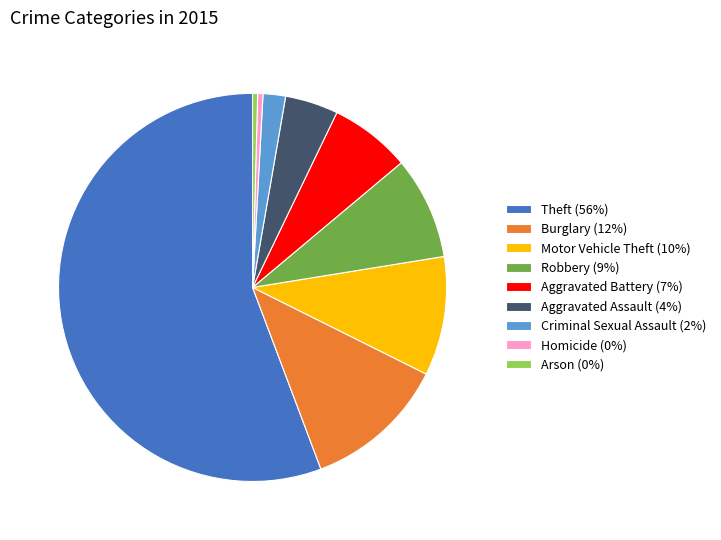

True or false: Aggravated Assault accounts for 4% of the total.

True